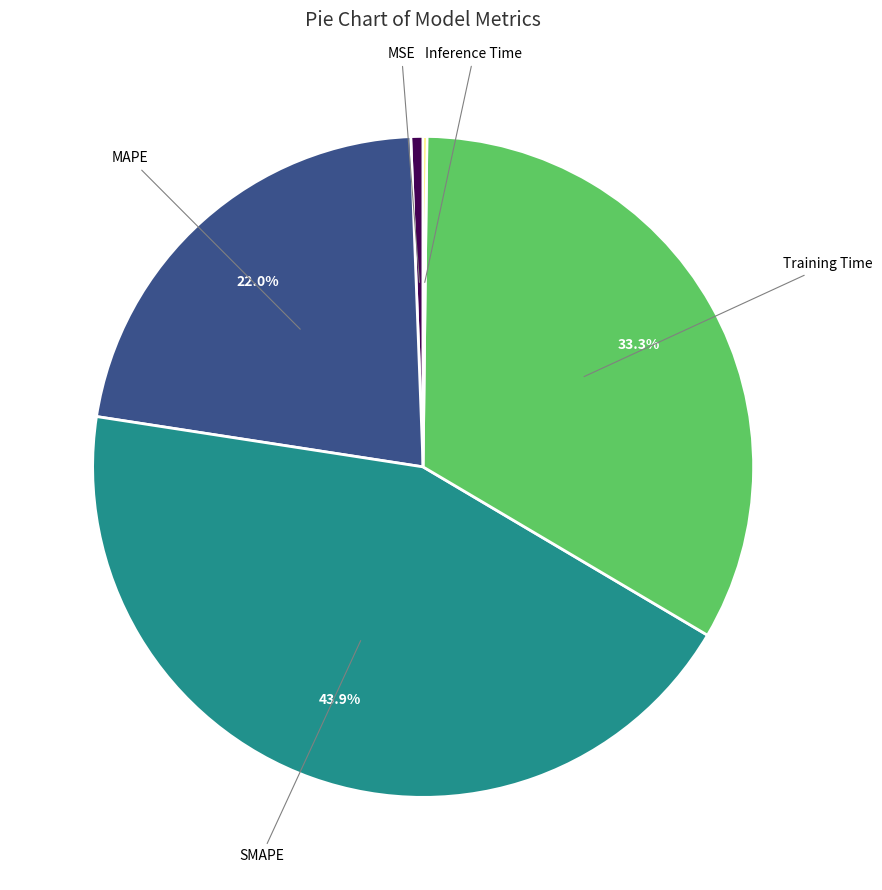

Is there a majority slice in this chart?

No